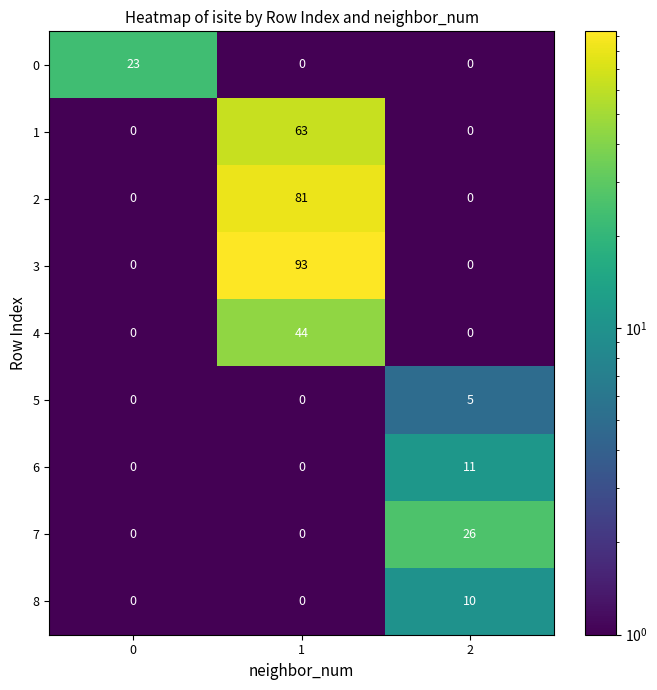

At which category is the sum across all series the highest?

1